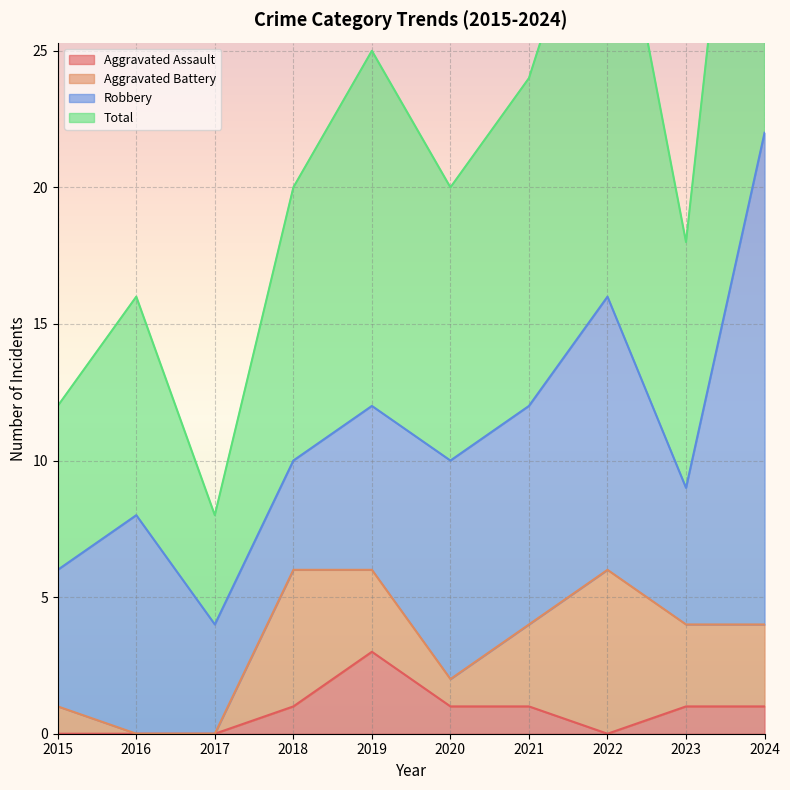

The value of Aggravated Assault at 2017 is 1. True or false?

False